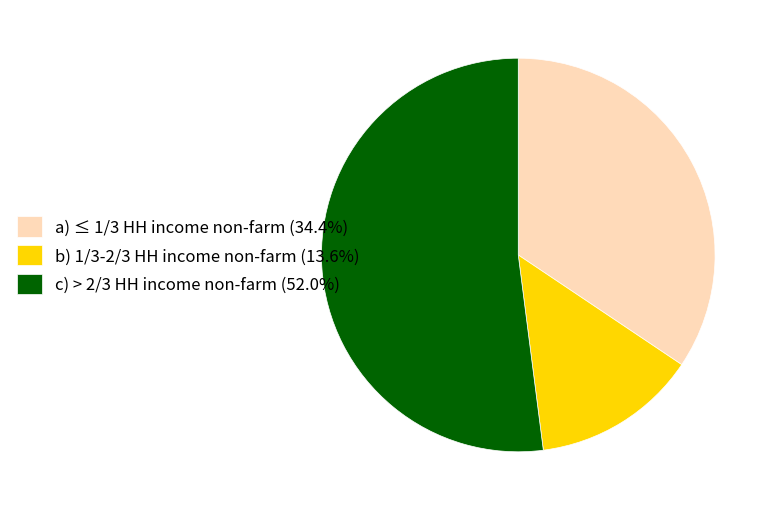

Does any single category account for the majority?

Yes